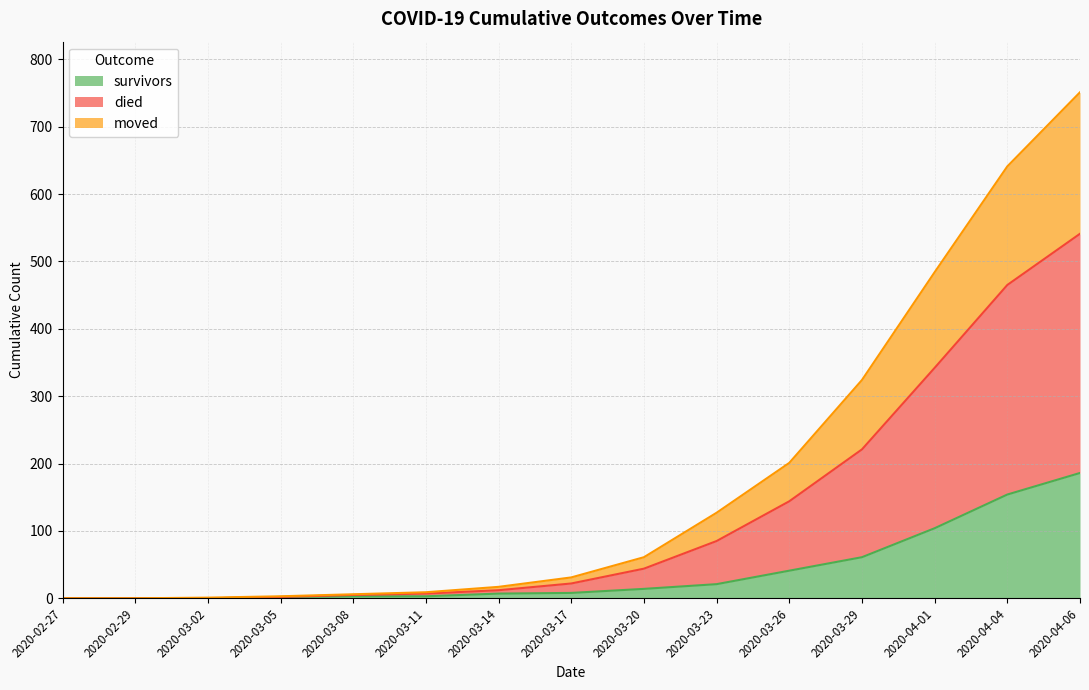

Where does the died series first go above 31?

2020-03-20